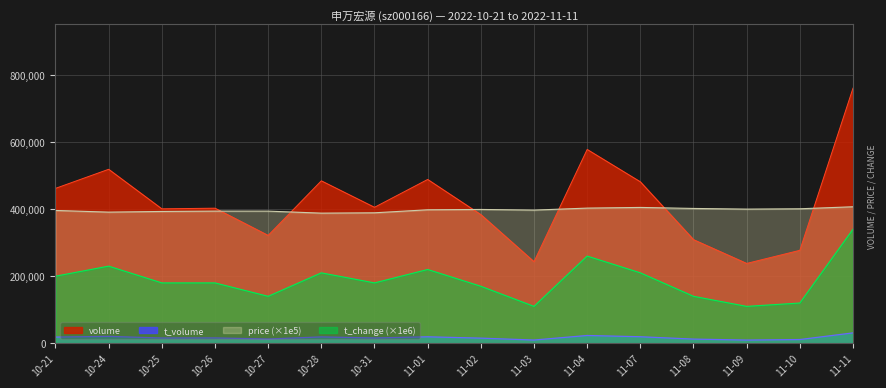

True or false: t_change (×1e6) and price (×1e5) cross at least once.

False